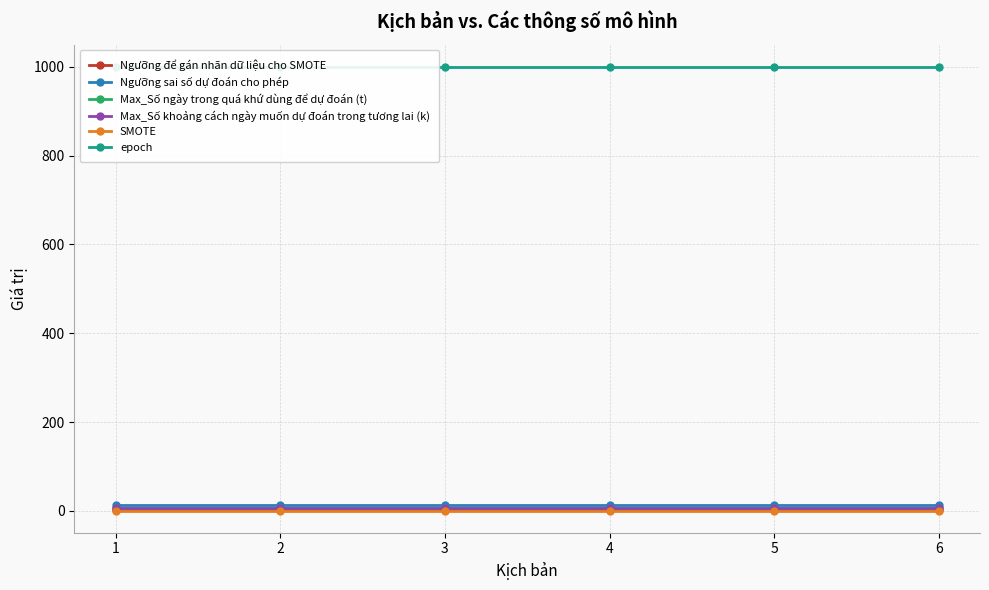

How many series are shown in this chart?

6